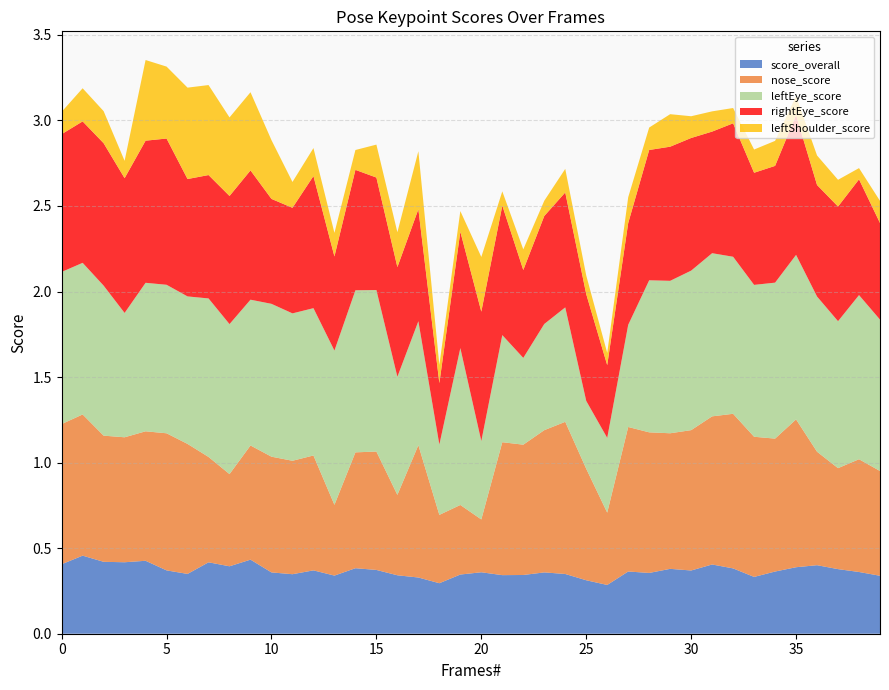

Reading left to right, transcribe all the data shown in this chart.

score_overall: 0=0.4	1=0.5	2=0.4	3=0.4	4=0.4	5=0.4	6=0.3	7=0.4	8=0.4	9=0.4	10=0.4	11=0.3	12=0.4	13=0.3	14=0.4	15=0.4	16=0.3	17=0.3	18=0.3	19=0.3	20=0.4	21=0.3	22=0.3	23=0.4	24=0.3	25=0.3	26=0.3	27=0.4	28=0.4	29=0.4	30=0.4	31=0.4	32=0.4	33=0.3	34=0.4	35=0.4	36=0.4	37=0.4	38=0.4	39=0.3
nose_score: 0=0.8	1=0.8	2=0.7	3=0.7	4=0.8	5=0.8	6=0.8	7=0.6	8=0.5	9=0.7	10=0.7	11=0.7	12=0.7	13=0.4	14=0.7	15=0.7	16=0.5	17=0.8	18=0.4	19=0.4	20=0.3	21=0.8	22=0.8	23=0.8	24=0.9	25=0.7	26=0.4	27=0.8	28=0.8	29=0.8	30=0.8	31=0.9	32=0.9	33=0.8	34=0.8	35=0.9	36=0.7	37=0.6	38=0.7	39=0.6
leftEye_score: 0=0.9	1=0.9	2=0.9	3=0.7	4=0.9	5=0.9	6=0.9	7=0.9	8=0.9	9=0.9	10=0.9	11=0.9	12=0.9	13=0.9	14=0.9	15=0.9	16=0.7	17=0.7	18=0.4	19=0.9	20=0.5	21=0.6	22=0.5	23=0.6	24=0.7	25=0.4	26=0.4	27=0.6	28=0.9	29=0.9	30=0.9	31=1.0	32=0.9	33=0.9	34=0.9	35=1.0	36=0.9	37=0.9	38=1.0	39=0.9
rightEye_score: 0=0.8	1=0.8	2=0.8	3=0.8	4=0.8	5=0.9	6=0.7	7=0.7	8=0.7	9=0.8	10=0.6	11=0.6	12=0.8	13=0.6	14=0.7	15=0.7	16=0.6	17=0.7	18=0.4	19=0.7	20=0.8	21=0.8	22=0.5	23=0.6	24=0.7	25=0.6	26=0.4	27=0.6	28=0.8	29=0.8	30=0.8	31=0.7	32=0.8	33=0.7	34=0.7	35=0.8	36=0.7	37=0.7	38=0.7	39=0.6
leftShoulder_score: 0=0.1	1=0.2	2=0.2	3=0.1	4=0.5	5=0.4	6=0.5	7=0.5	8=0.5	9=0.5	10=0.3	11=0.2	12=0.2	13=0.1	14=0.1	15=0.2	16=0.2	17=0.3	18=0.1	19=0.1	20=0.3	21=0.1	22=0.1	23=0.1	24=0.1	25=0.1	26=0.1	27=0.2	28=0.1	29=0.2	30=0.1	31=0.1	32=0.1	33=0.1	34=0.1	35=0.1	36=0.2	37=0.2	38=0.1	39=0.1